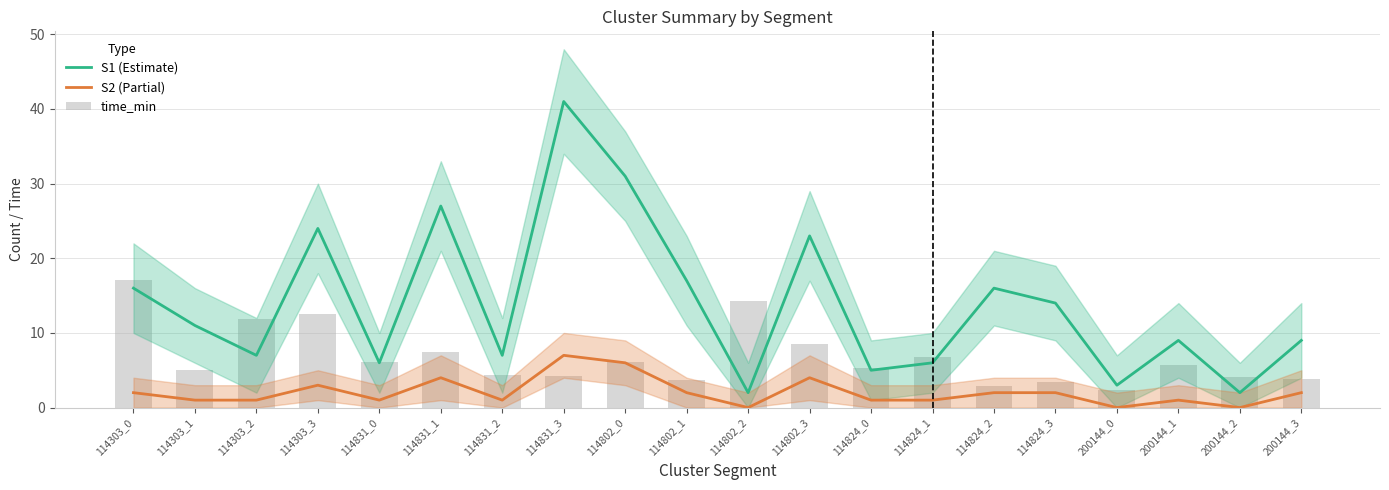

At which category is the sum across all series the highest?

114831_3